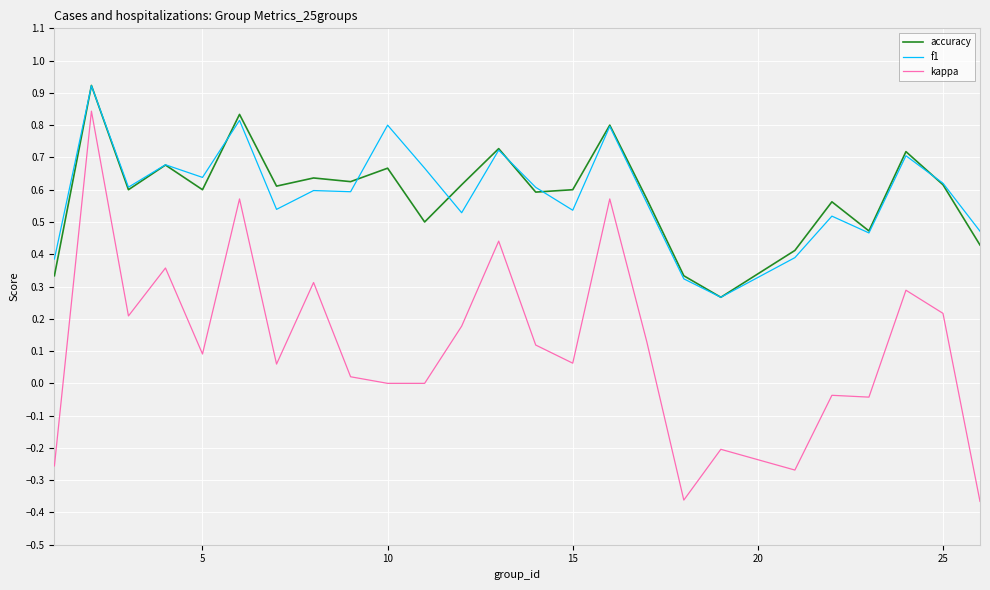

True or false: accuracy and kappa cross at least once.

False